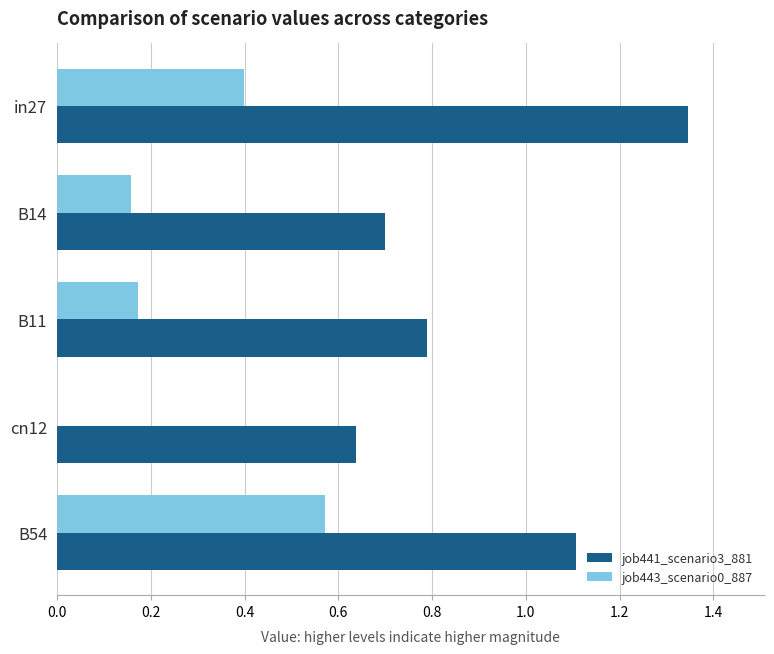

At which category does the chart reach its peak across all series?

in27